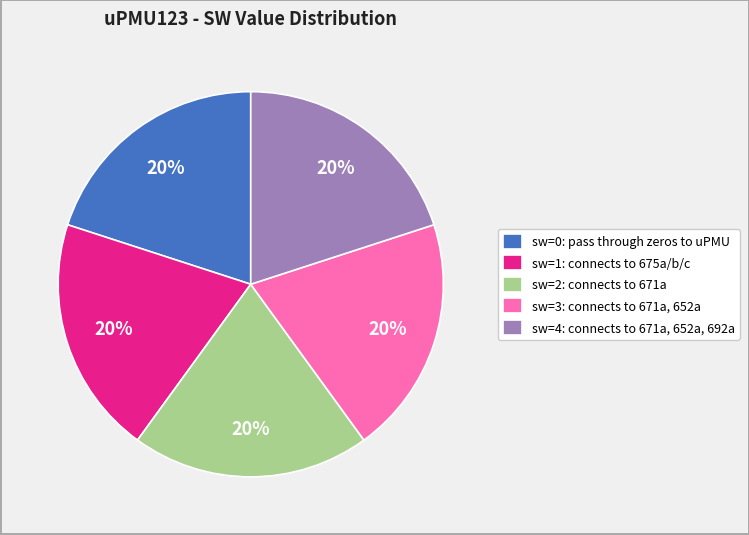

Approximately how many times larger is the value at sw=1: connects to 675a/b/c compared to sw=3: connects to 671a, 652a?

1.0